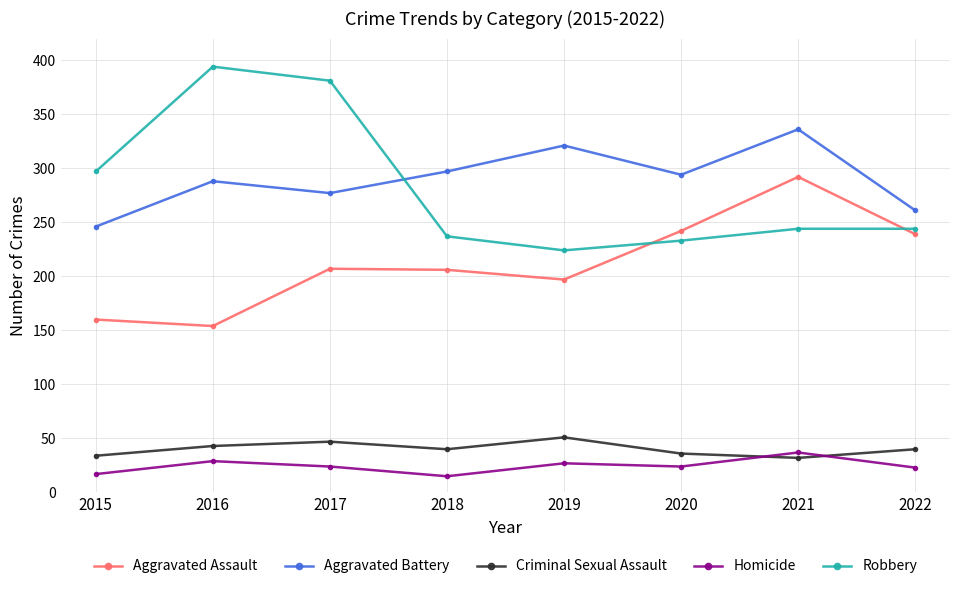

Where is the first local minimum for Robbery?

2019